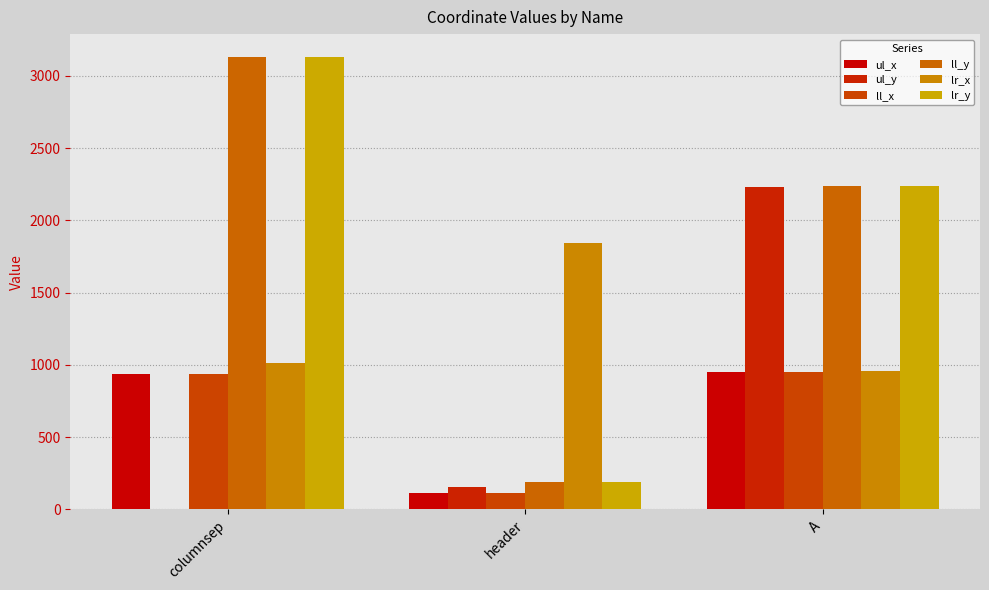

Which series has the largest range (max minus min)?

ll_y